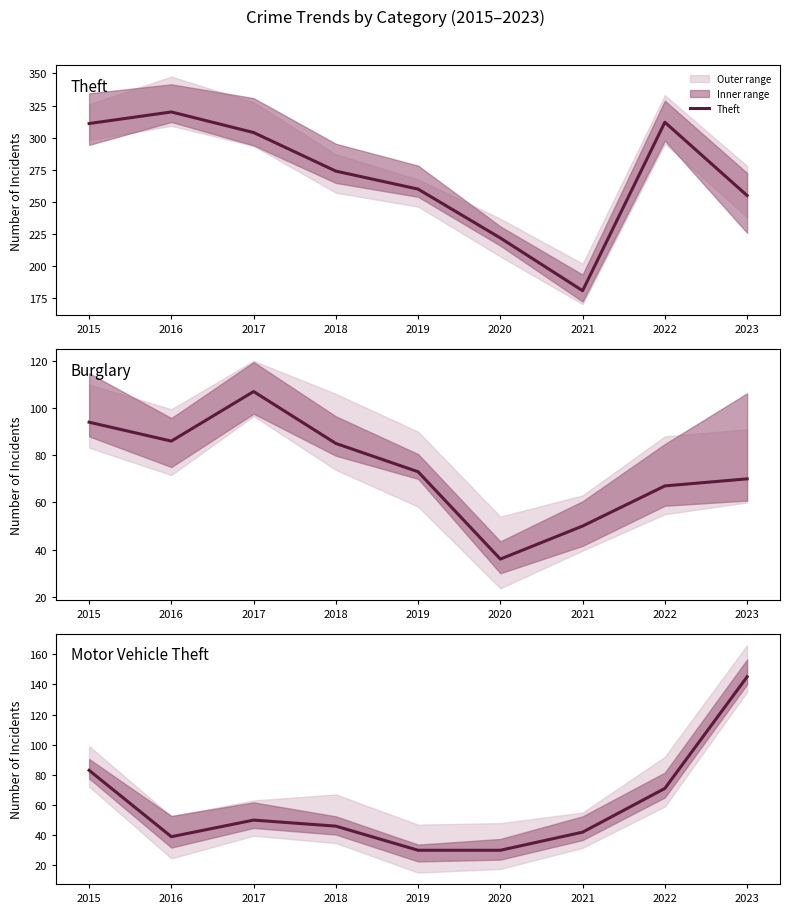

What is the difference between the maximum and minimum values in the Burglary series?

71